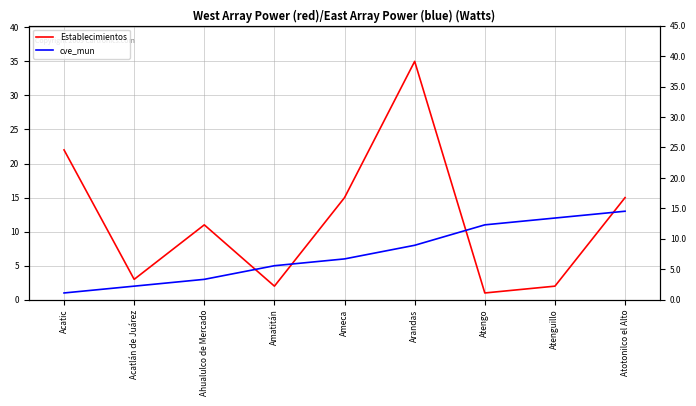

Rank the categories by cve_mun value from lowest to highest.

Acatic, Acatlán de Juárez, Ahualulco de Mercado, Amatitán, Ameca, Arandas, Atengo, Atenguillo, Atotonilco el Alto